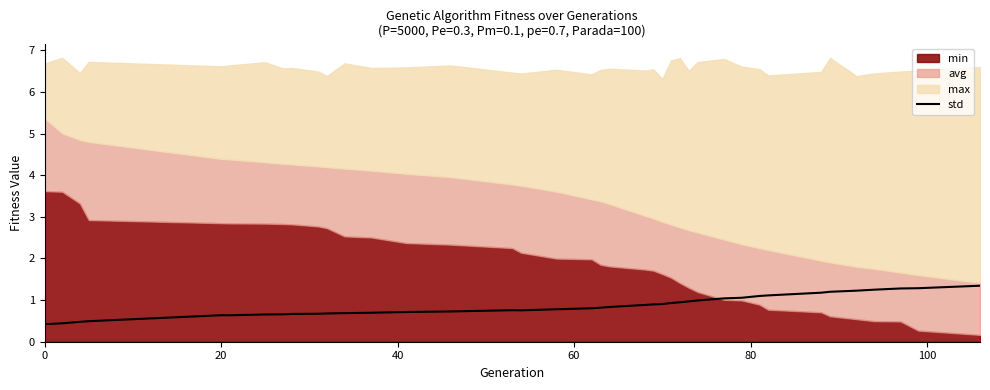

What is the maximum value for std?

1.3